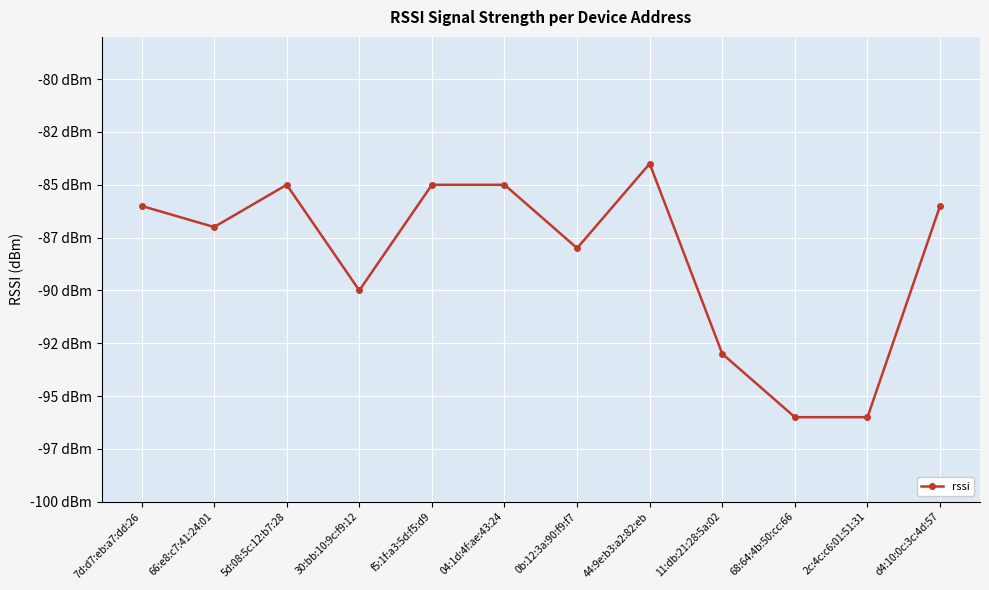

What is the difference between the maximum and minimum values?

12